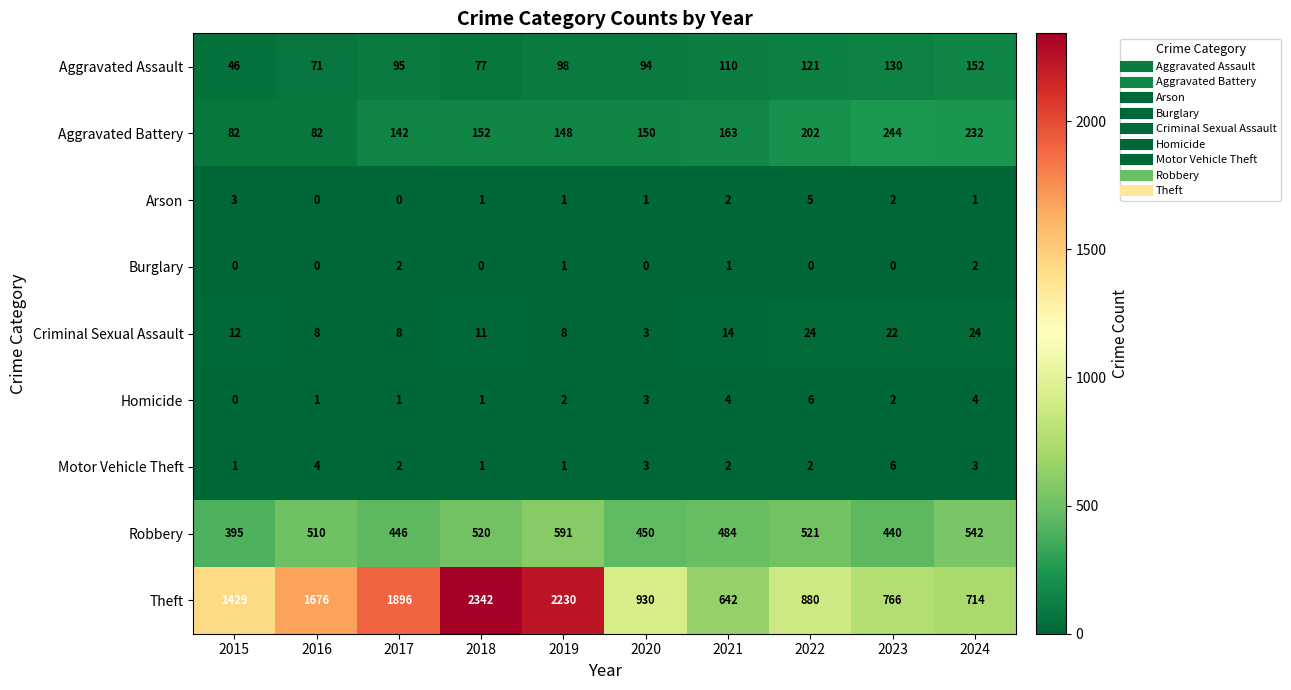

How many data points in Aggravated Assault are less than 98?

5